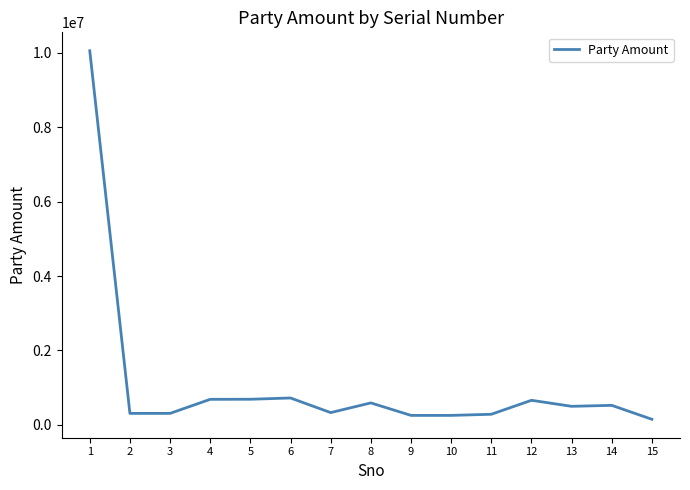

What is the maximum value shown in the chart?

10058000